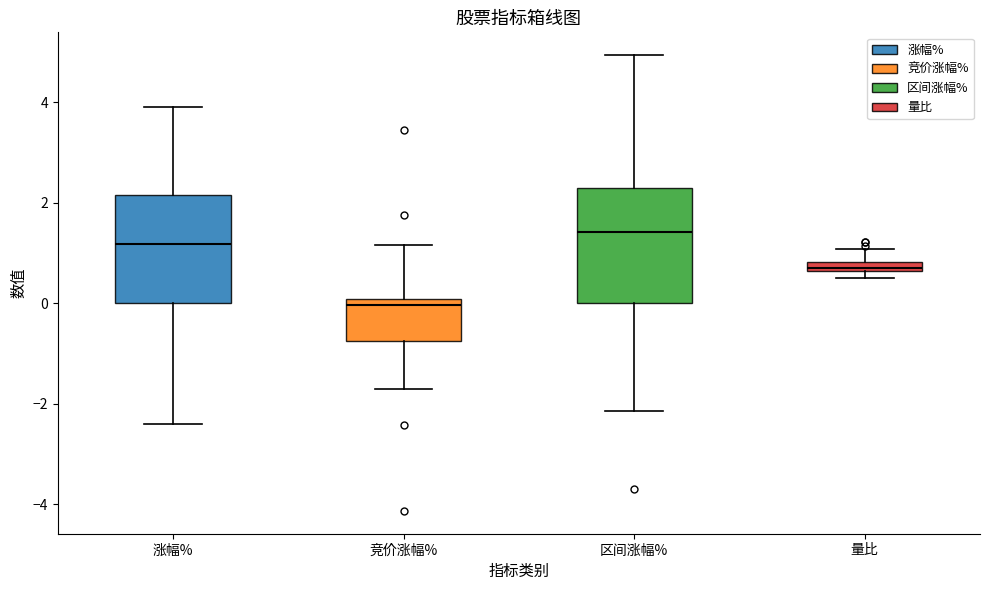

Which box has the highest median line?

区间涨幅%